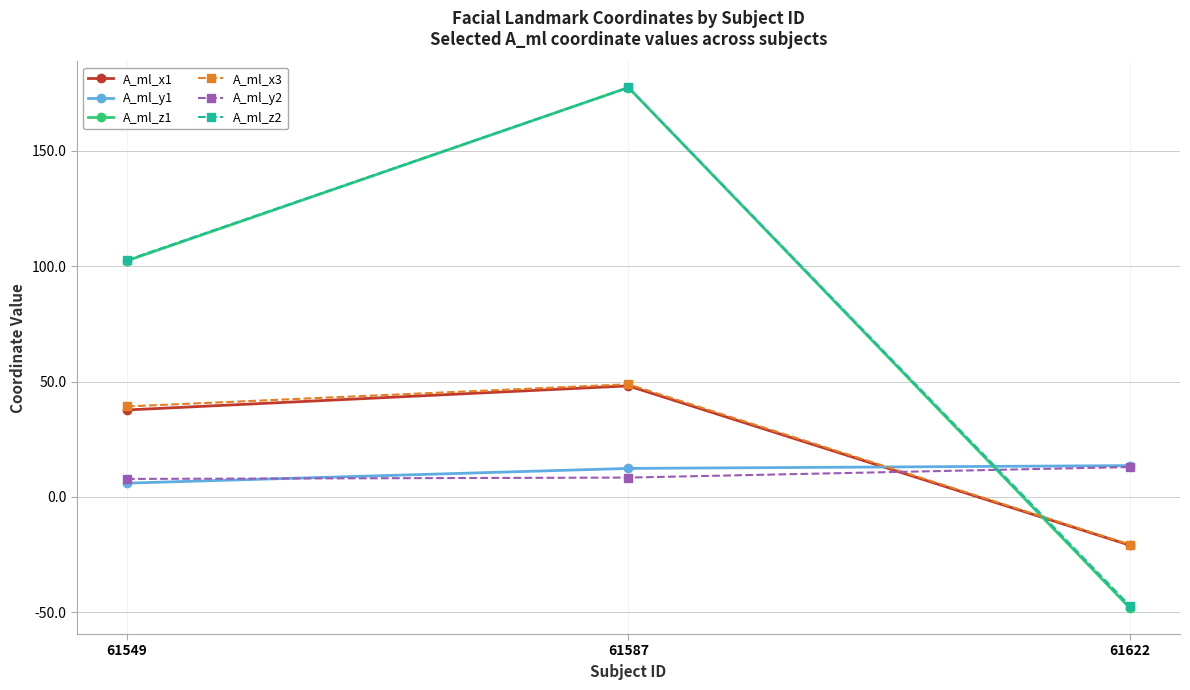

What are all the series names shown in the legend?

A_ml_x1, A_ml_y1, A_ml_z1, A_ml_x3, A_ml_y2, A_ml_z2